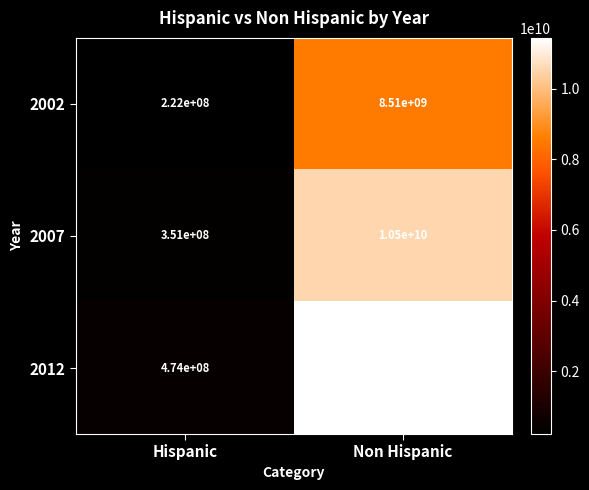

At Hispanic, list the series in order from smallest to largest.

2002, 2007, 2012